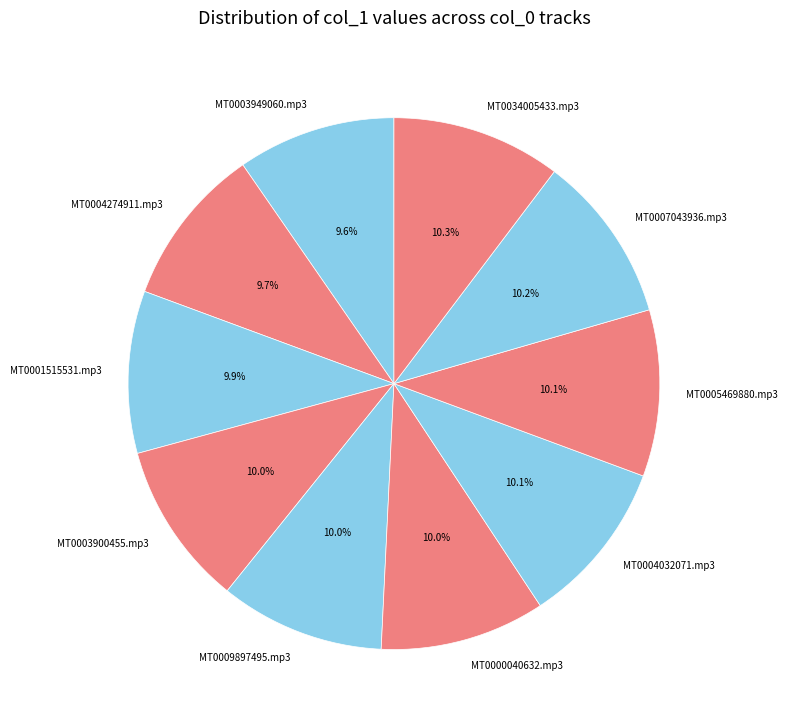

How many slices are in this pie chart?

10